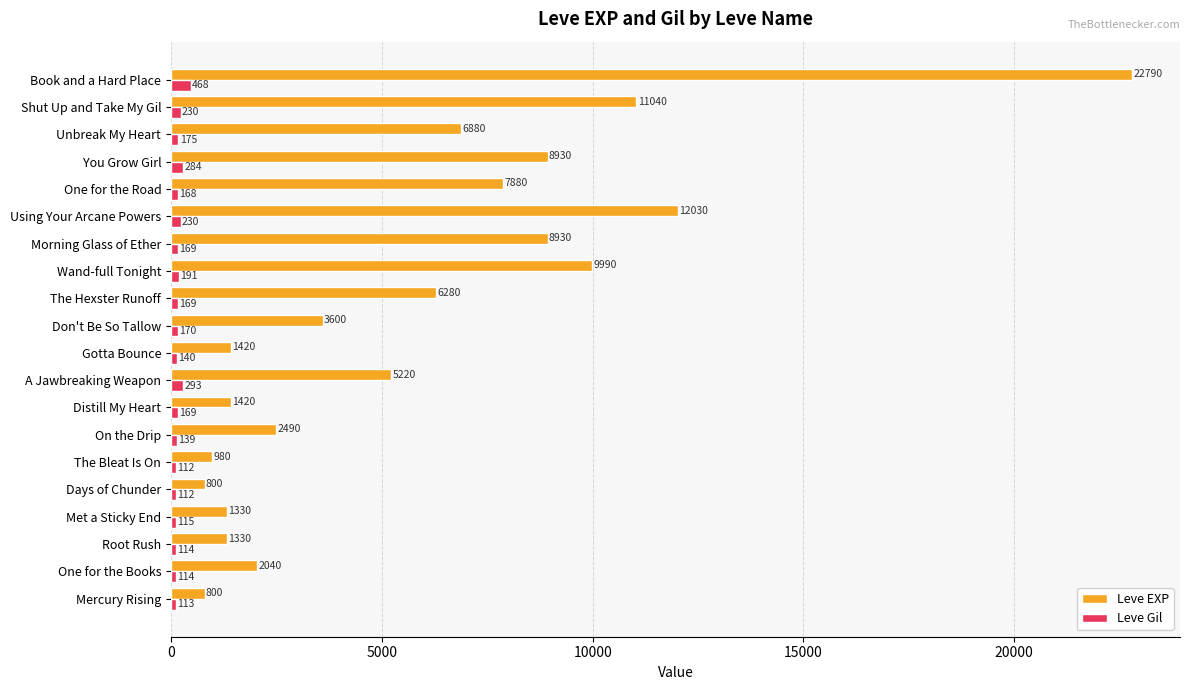

Which series has the widest spread of values?

Leve EXP